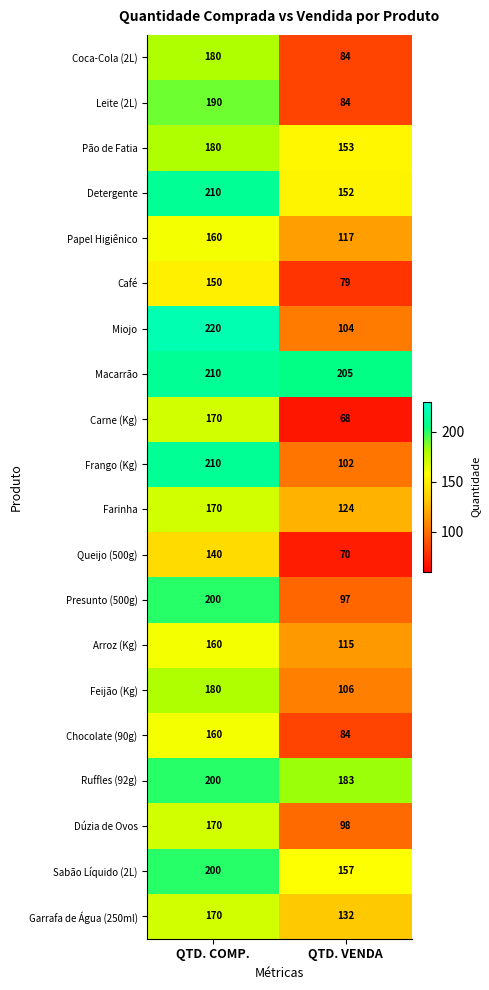

Count the number of data series in this chart.

20